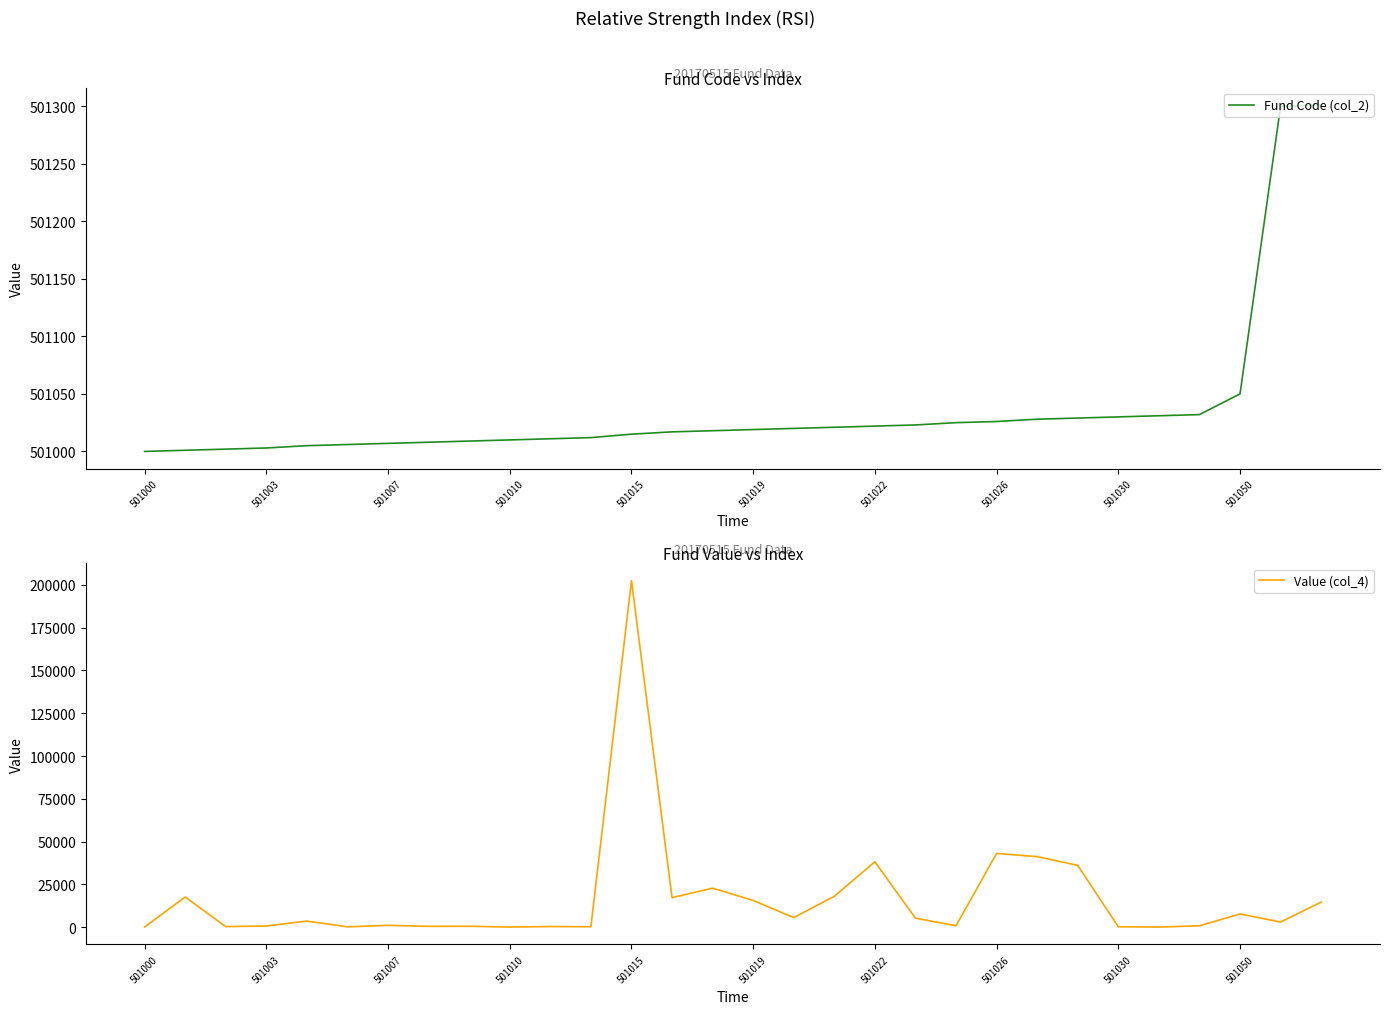

What is the value of the Value (col_4) point at the 5th from the left?

3624.3